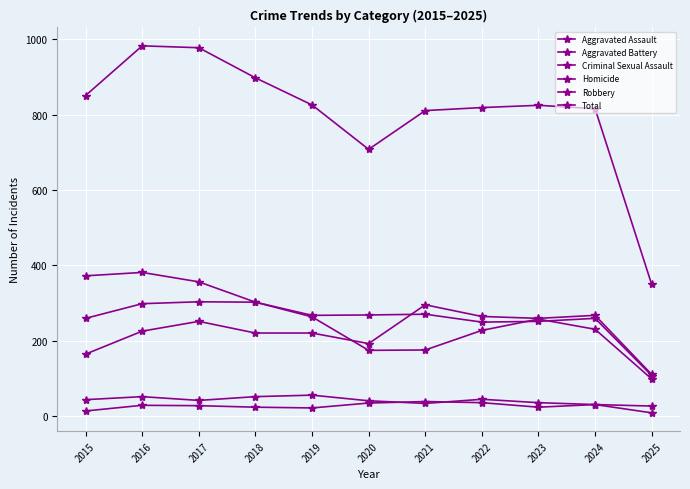

Which category has the lowest value across all series?

2025